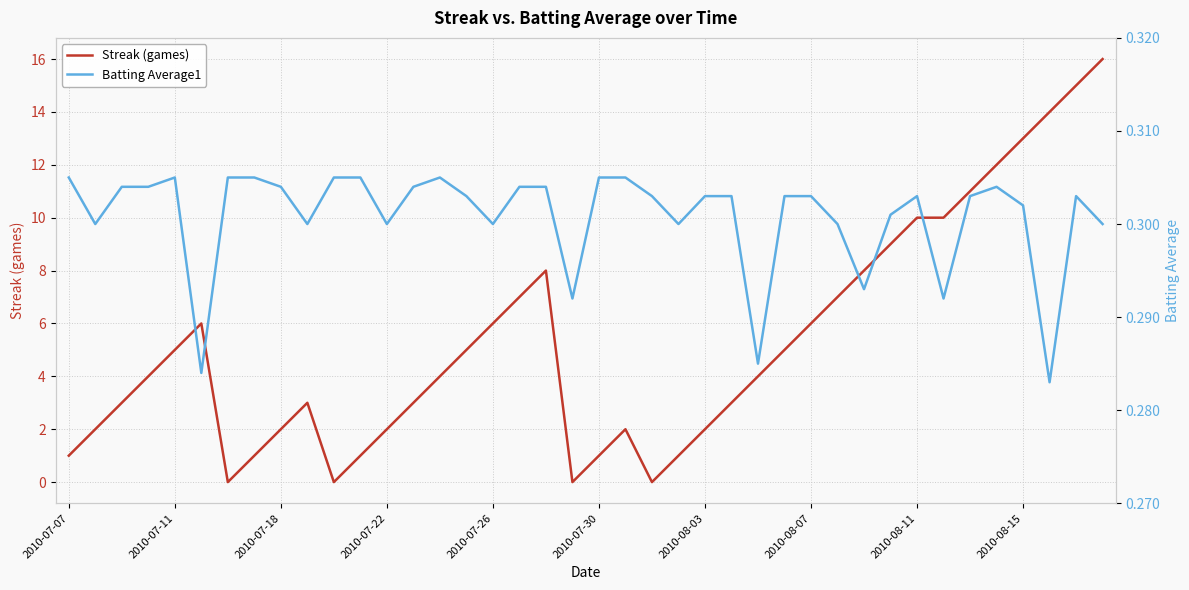

The value of Streak (games) at 2010-08-15 is 13. True or false?

True